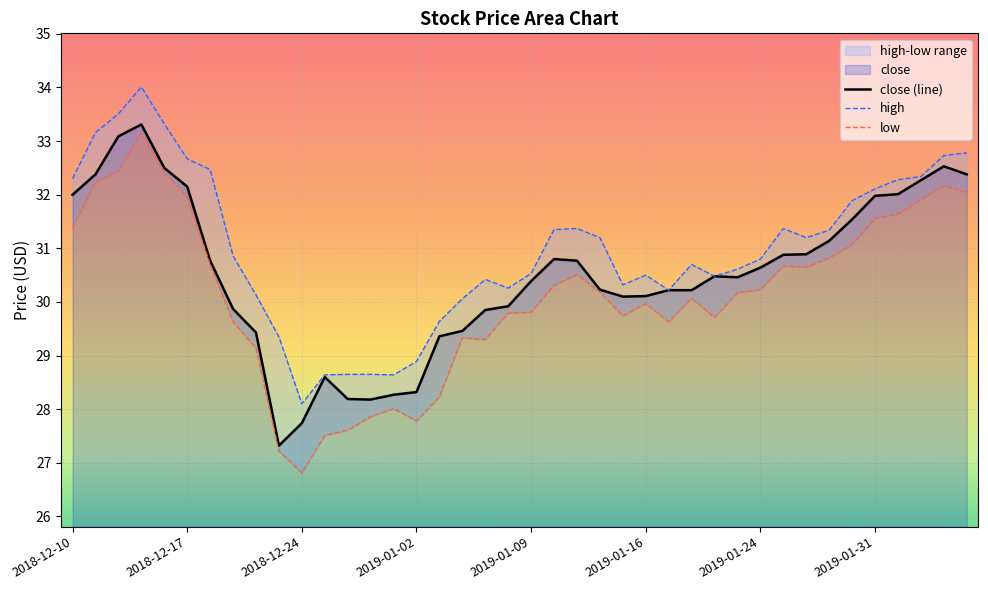

True or false: low has a value of 31.9 at 2018-12-17.

True